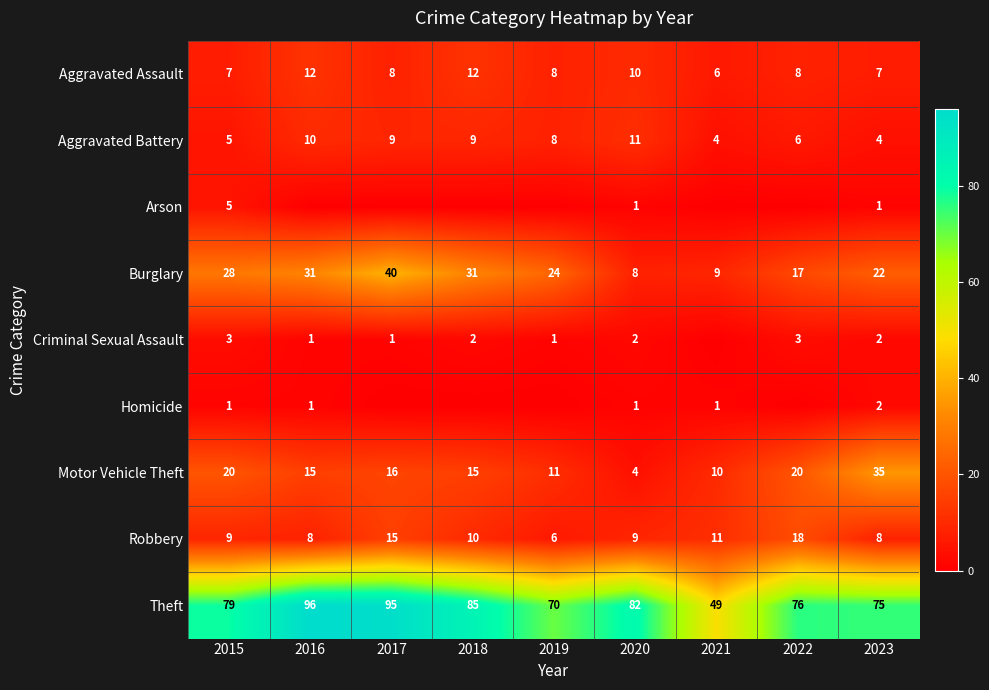

At which label is Robbery closest to 12?

2021